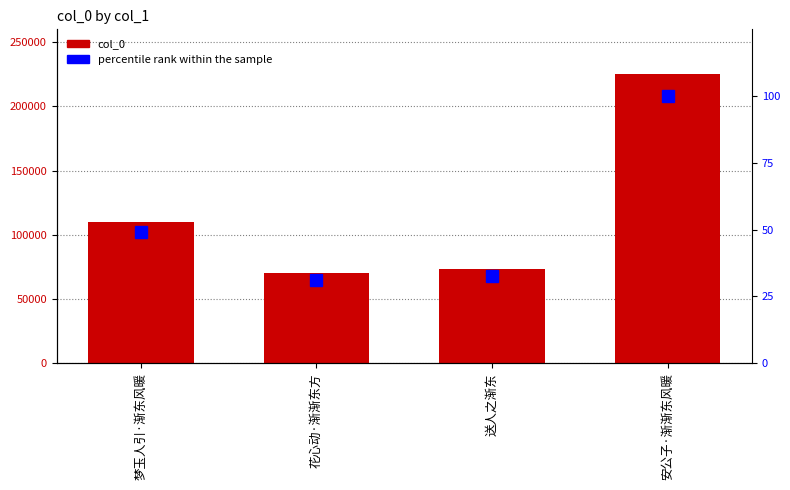

The value of percentile rank within the sample at 花心动·渐渐东方 is 12.9. True or false?

False